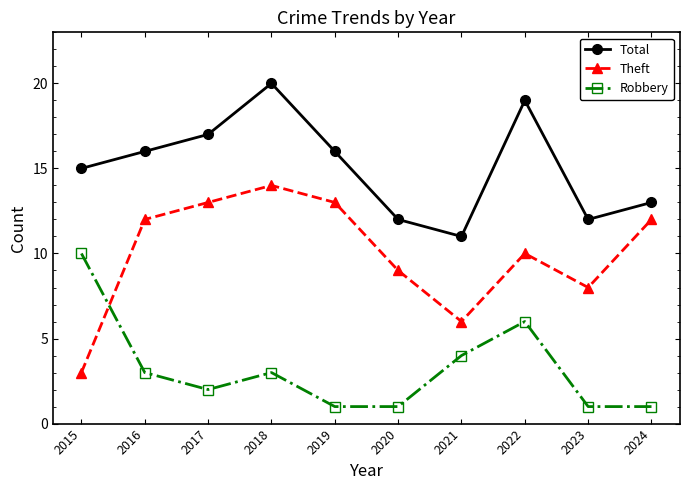

List the series in order of their overall mean, lowest first.

Robbery, Theft, Total